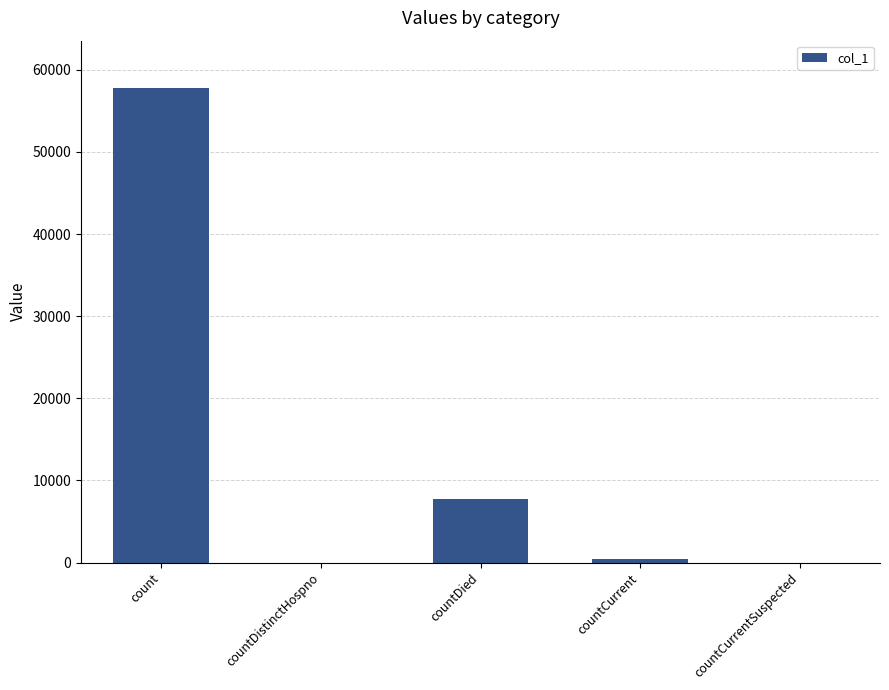

At which label is the value closest to 28889?

countDied